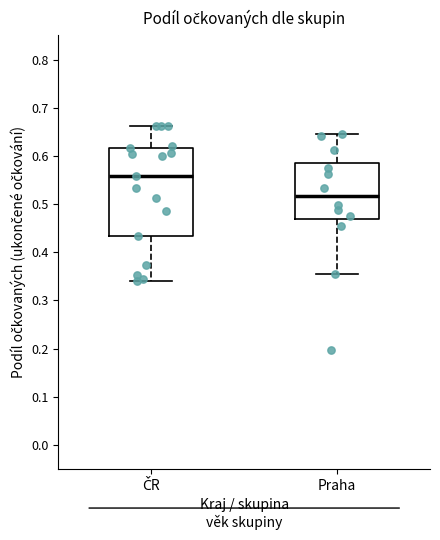

Where is the lower edge of the box for Praha on the y-axis? The values are not printed on the chart, so give them approximately, as read against the axis.

0.47